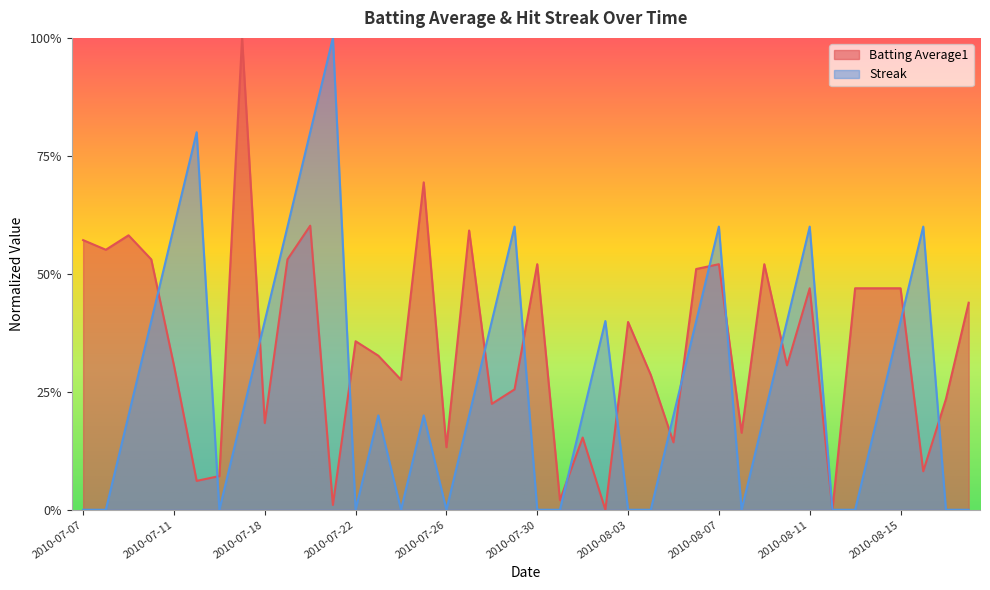

Which series has the widest spread of values?

Streak